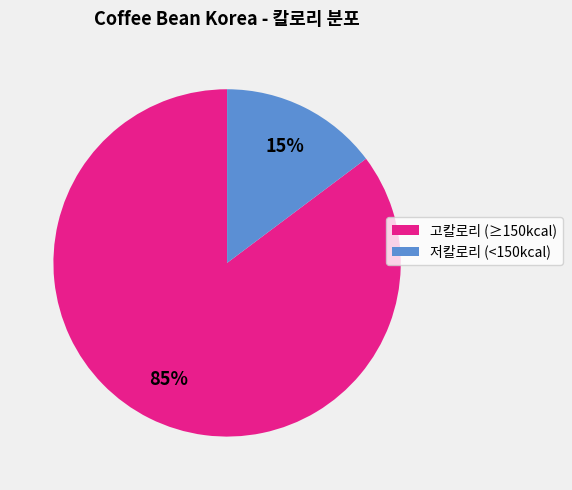

How many segments does this pie chart have?

2